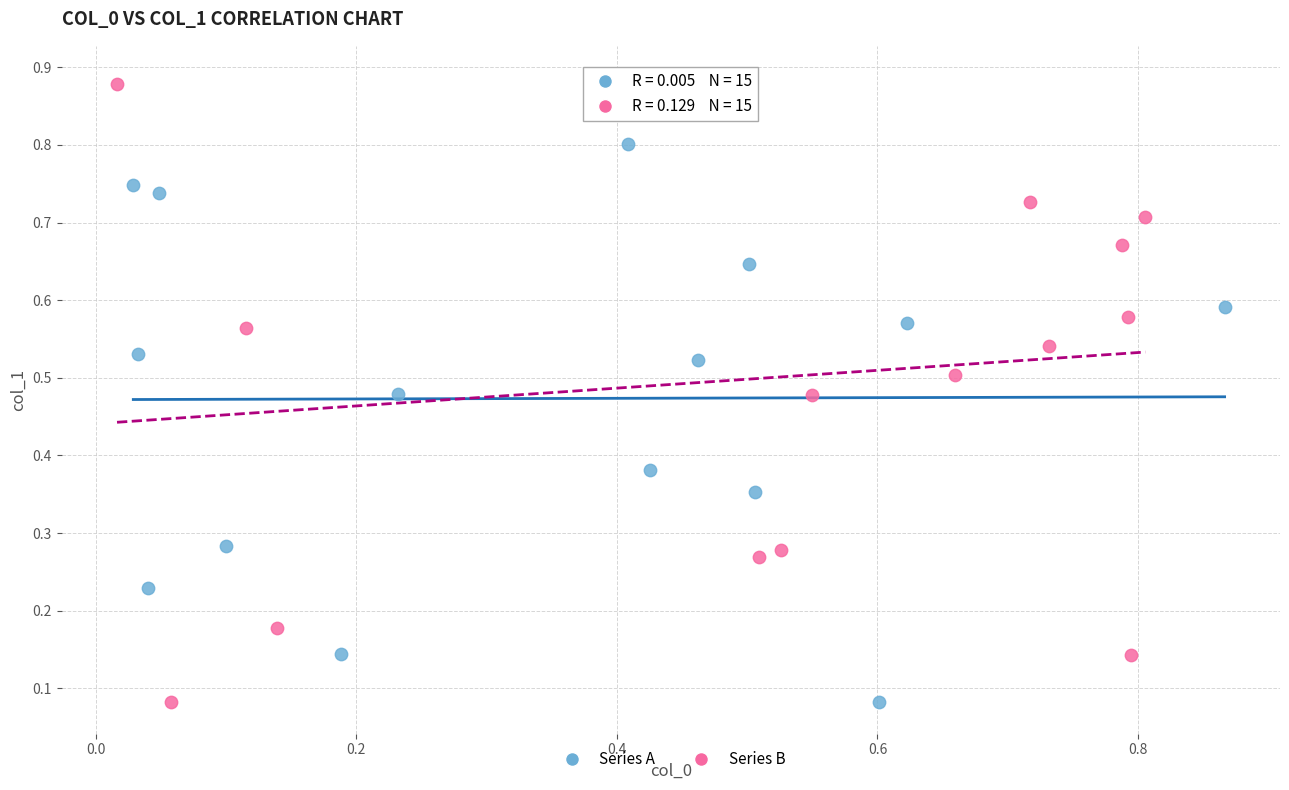

Which series has the largest Y range (max minus min)?

Series B